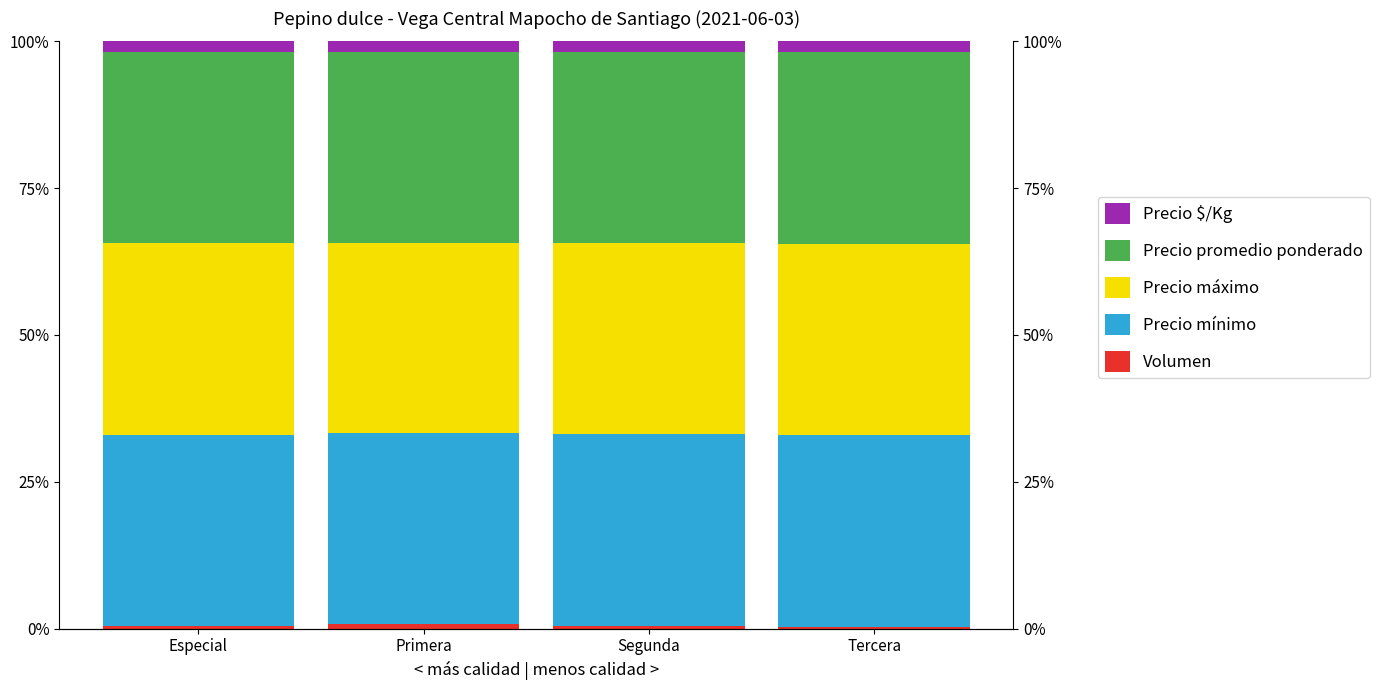

What is the sum of the Volumen values at Especial and Tercera?

0.7